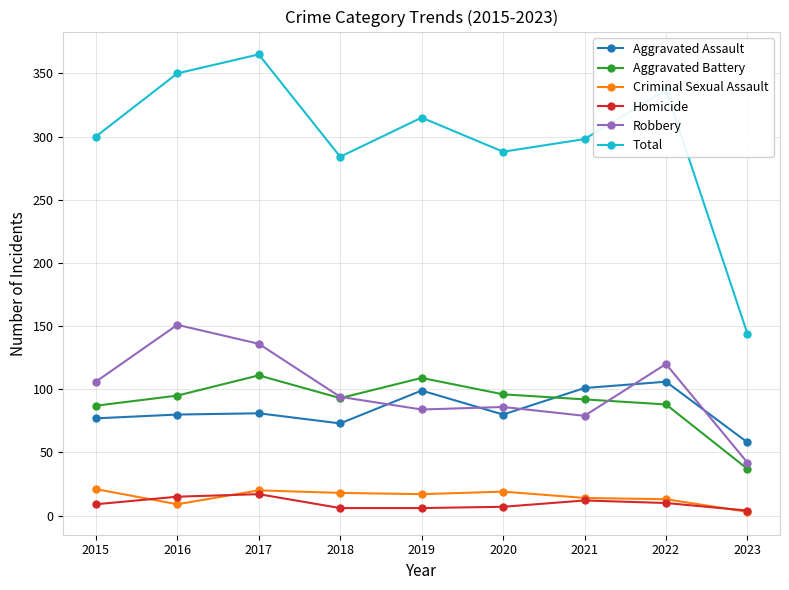

What is the difference between the highest and lowest values at 2021?

286